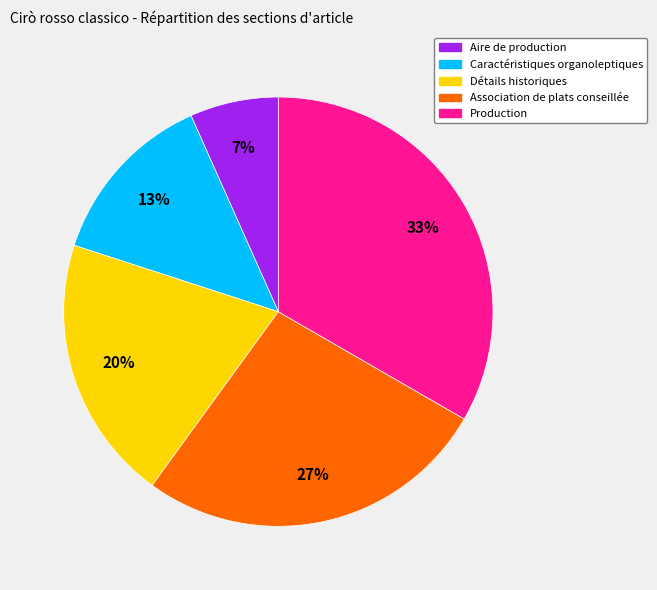

To the nearest percent, what portion does Production represent?

33%